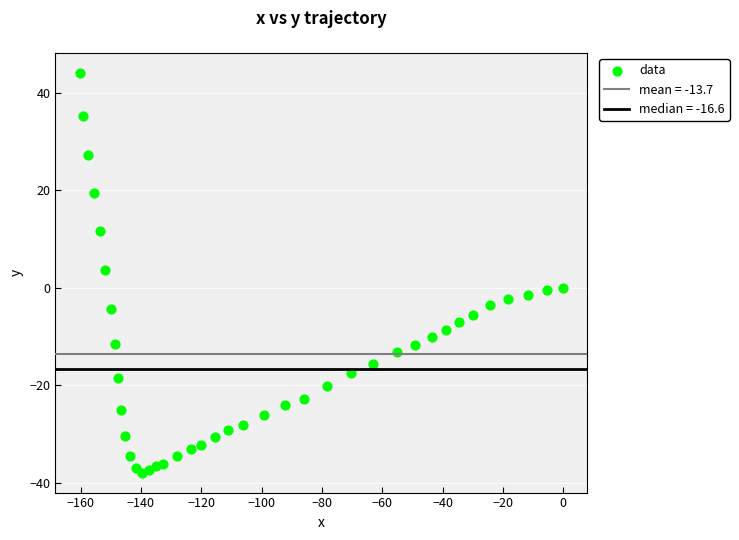

What is the range of Y values (max minus min)?

81.9